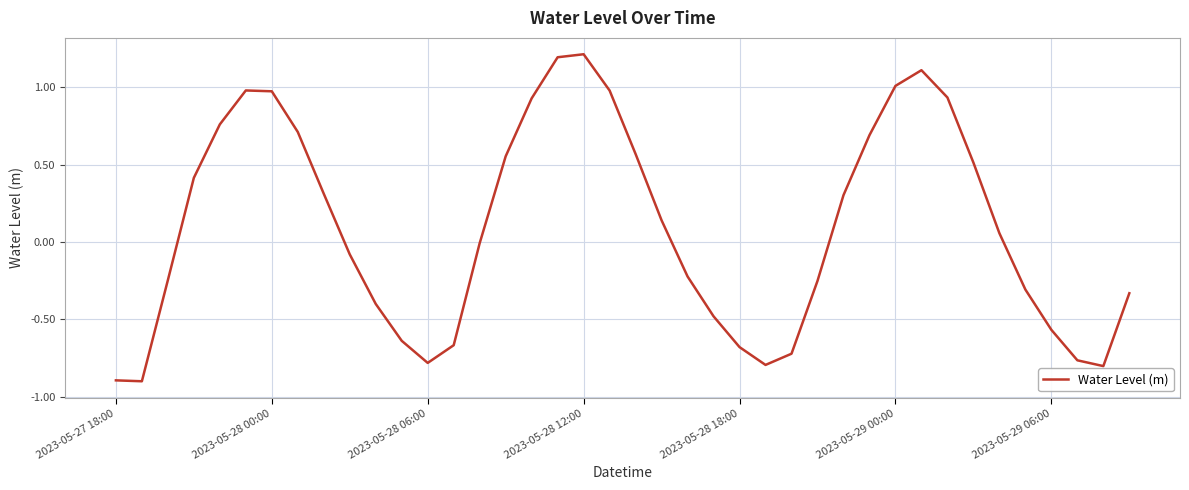

What is the difference between the maximum and minimum values?

2.1